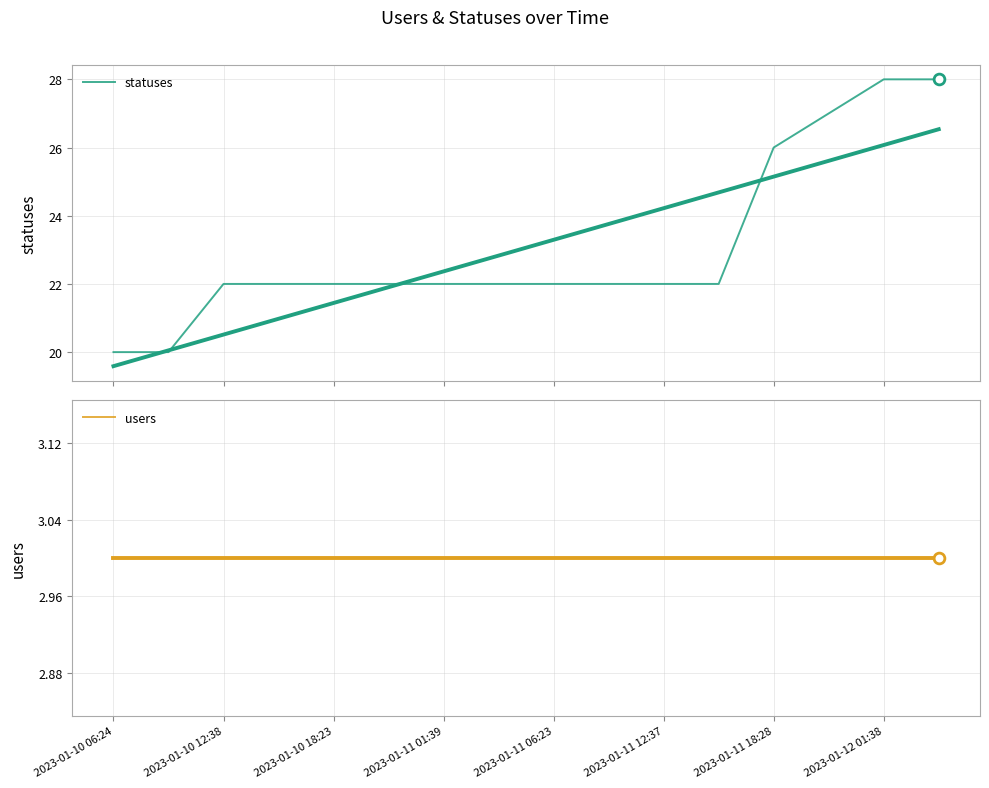

What is the total value across all series at 9?

25